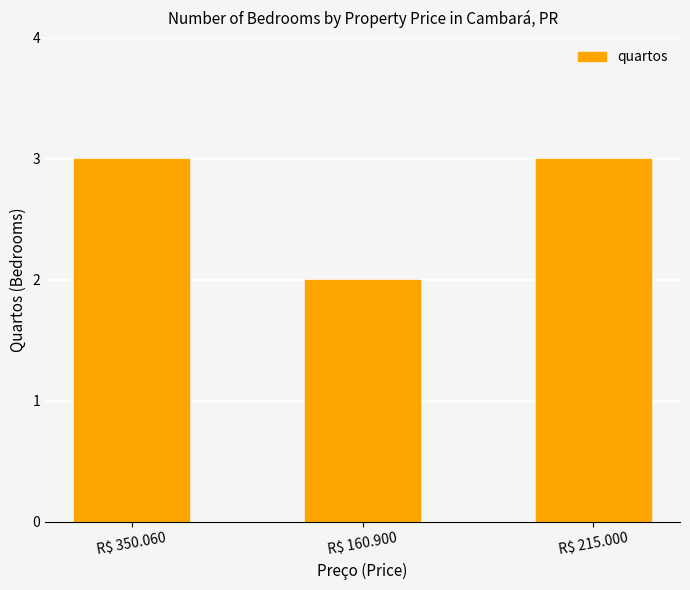

The value at R$ 350.060 is 3. True or false?

True